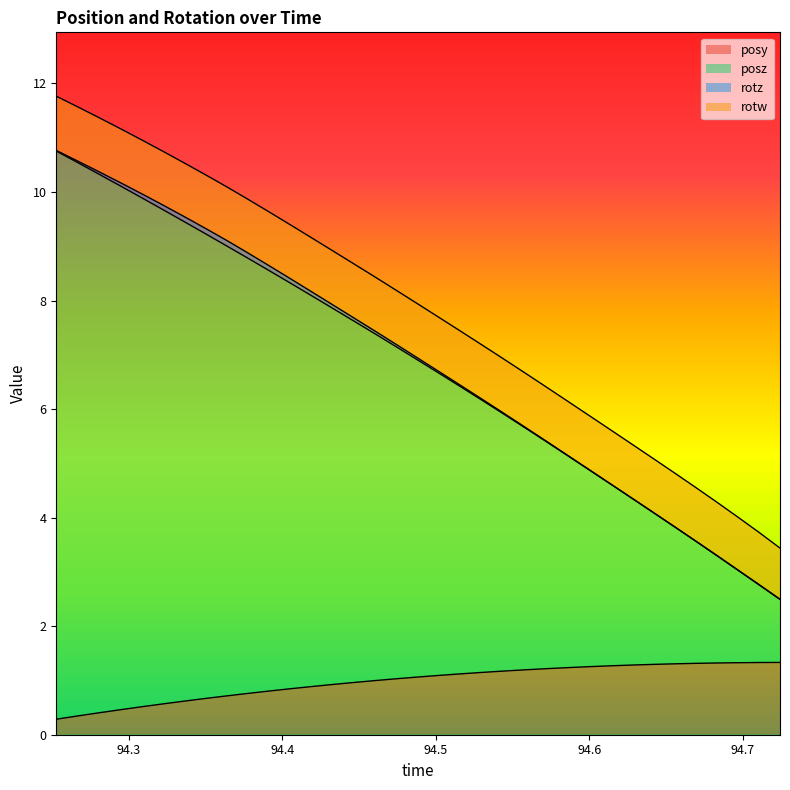

How many values in the posy series are below 1?

16